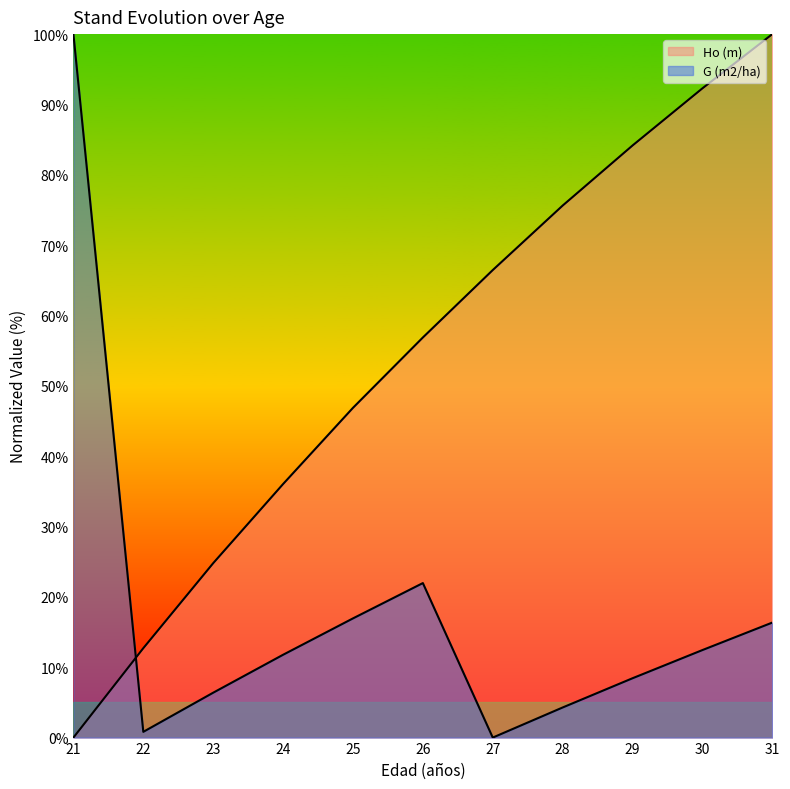

At how many categories does at least one series exceed 43?

8